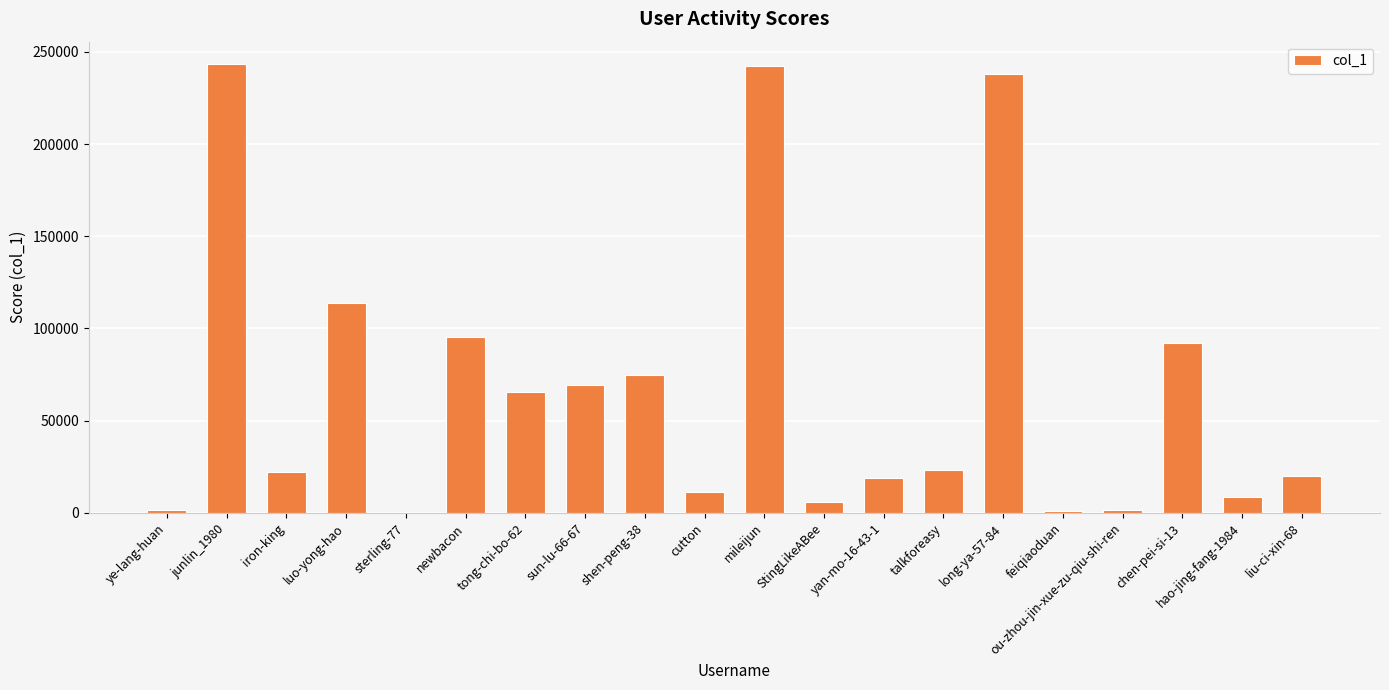

At which label is the value closest to 121670?

luo-yong-hao